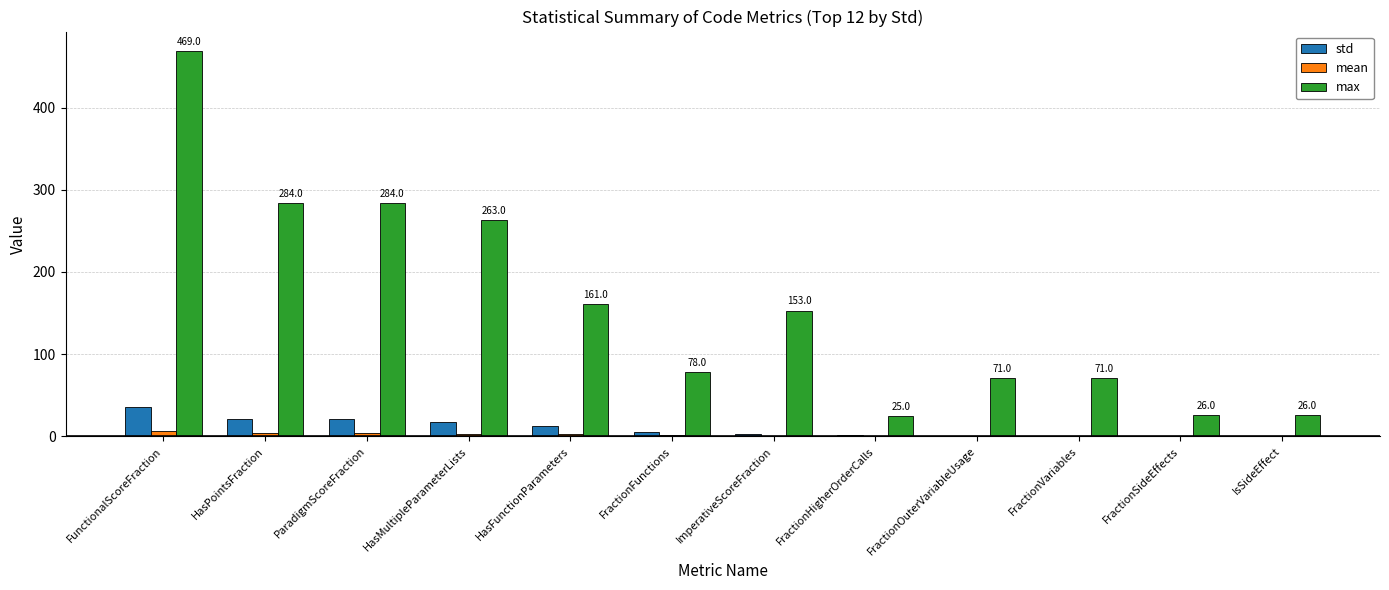

What is the difference between the max values at FunctionalScoreFraction and HasFunctionParameters?

308.0